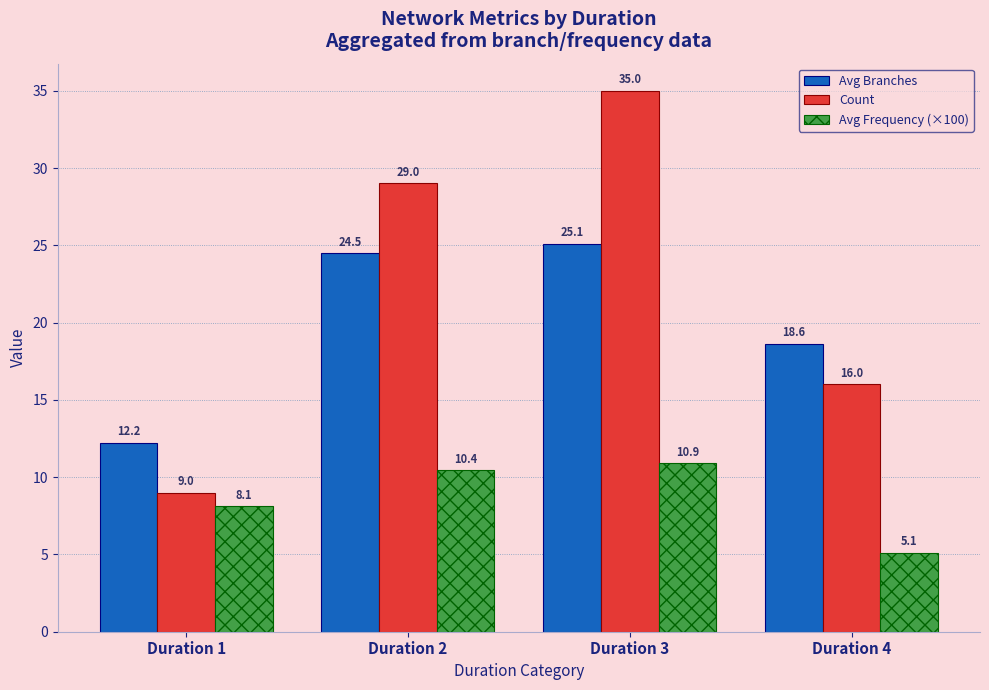

The value of Avg Branches at Duration 1 is 3.3. True or false?

False